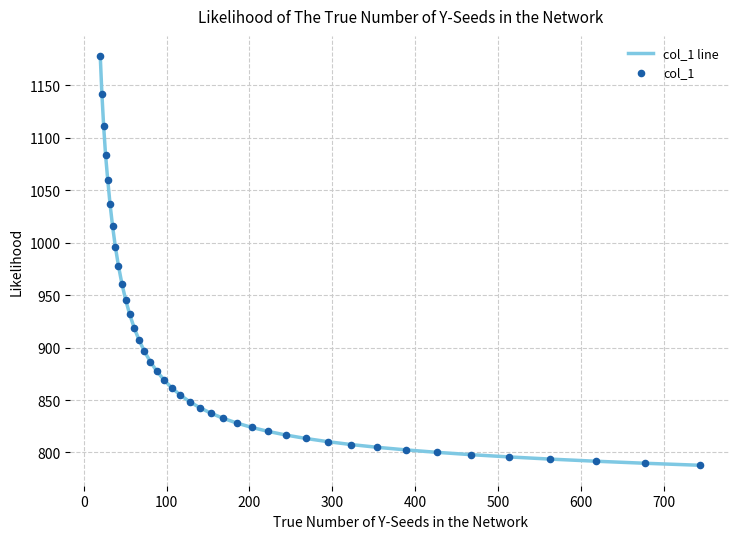

What is the maximum value shown in the chart?

1177.7